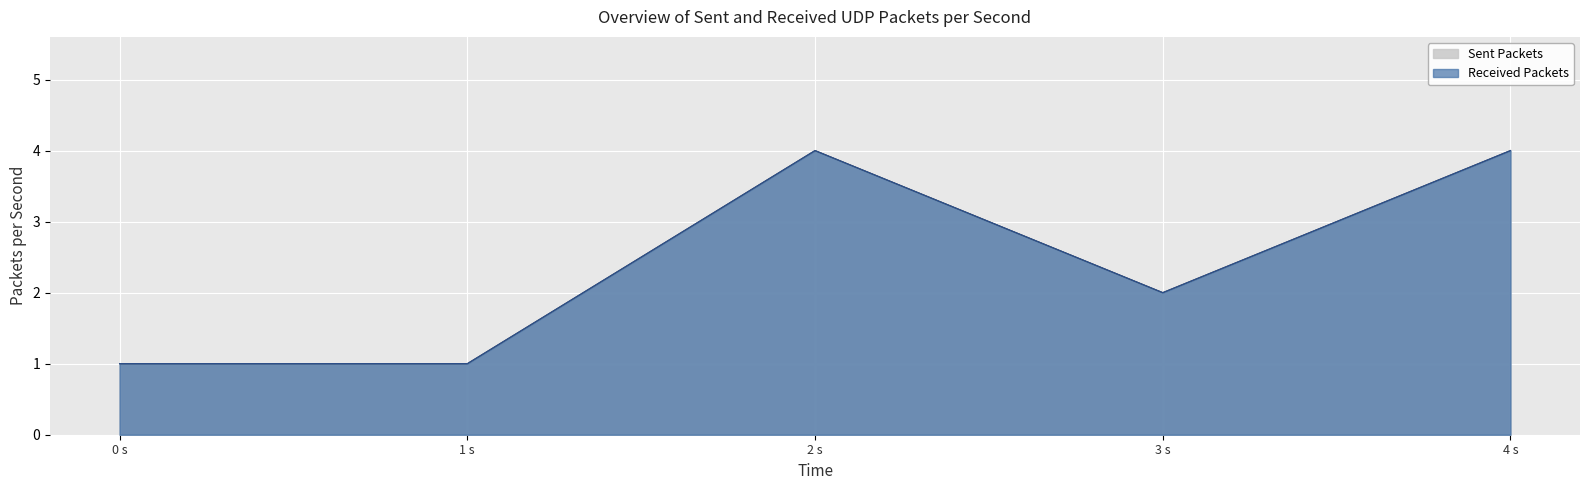

How many Received Packets values are between 1 and 4?

5